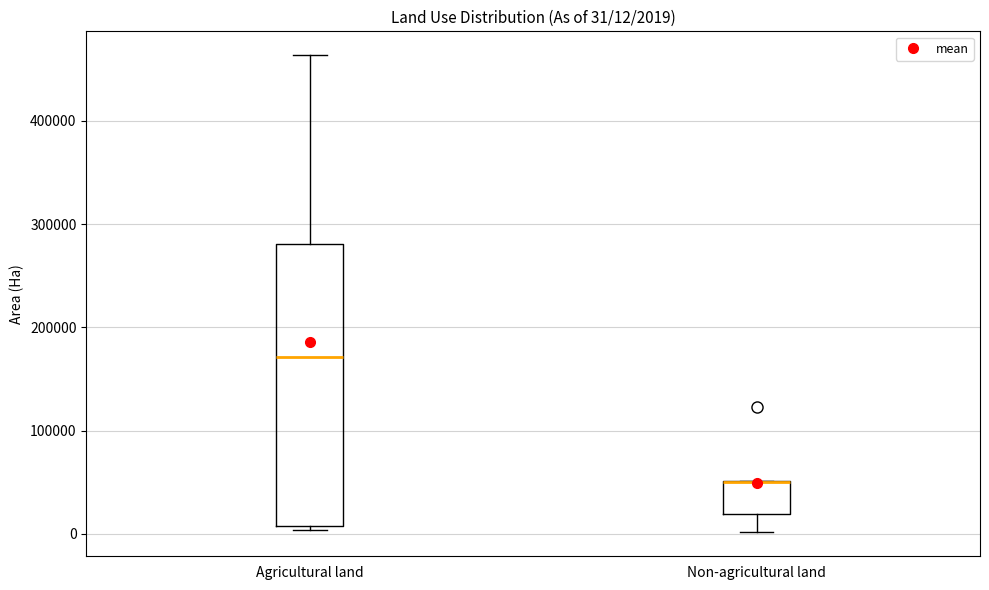

Which box is the tallest, from its lower edge to its upper edge?

Agricultural land